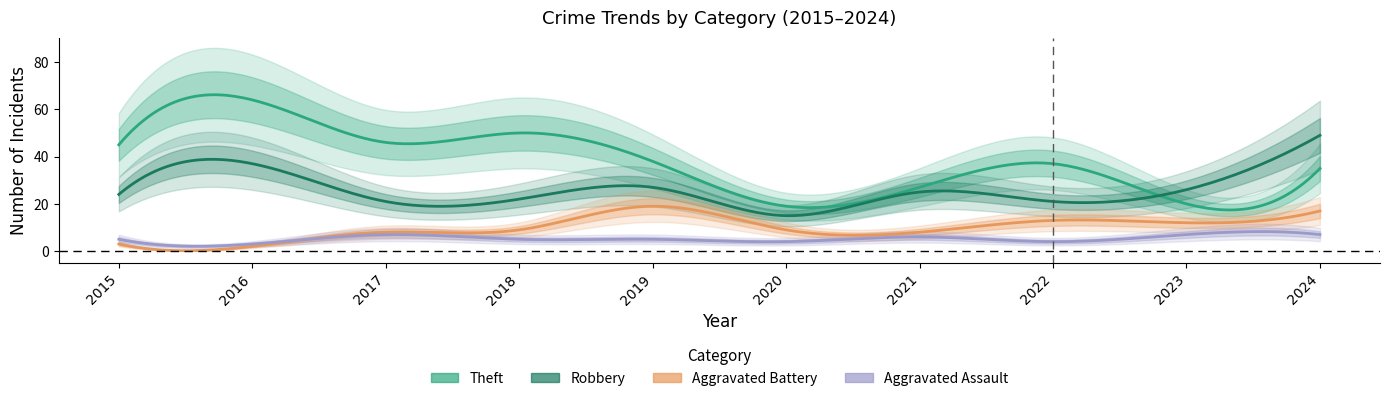

What is the difference between the maximum and minimum values in the Aggravated Assault series?

4